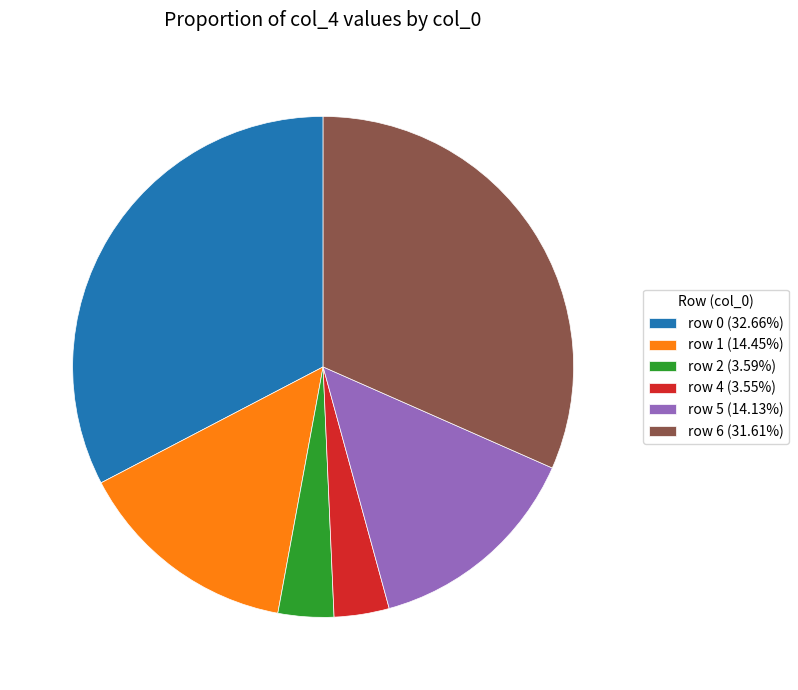

Is there any slice that represents more than half of the pie?

No